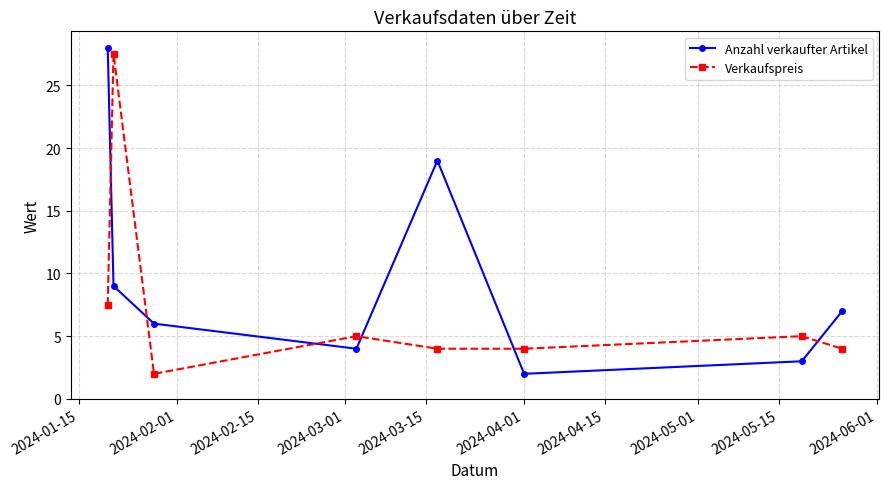

What is the value of the Verkaufspreis point at the 4th from the left?

5.0